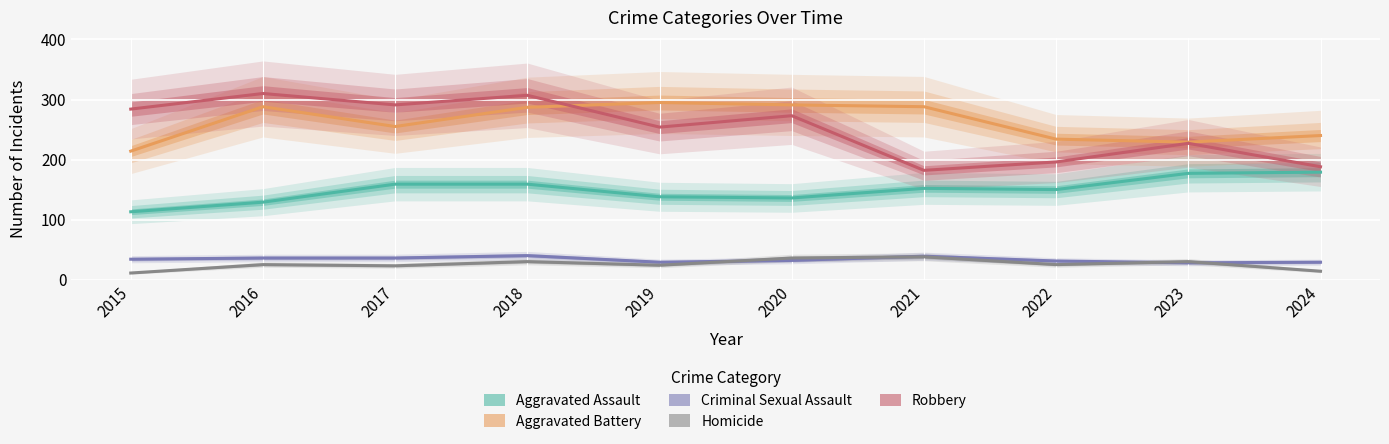

Is it true that Robbery equals 196 at 2022?

True